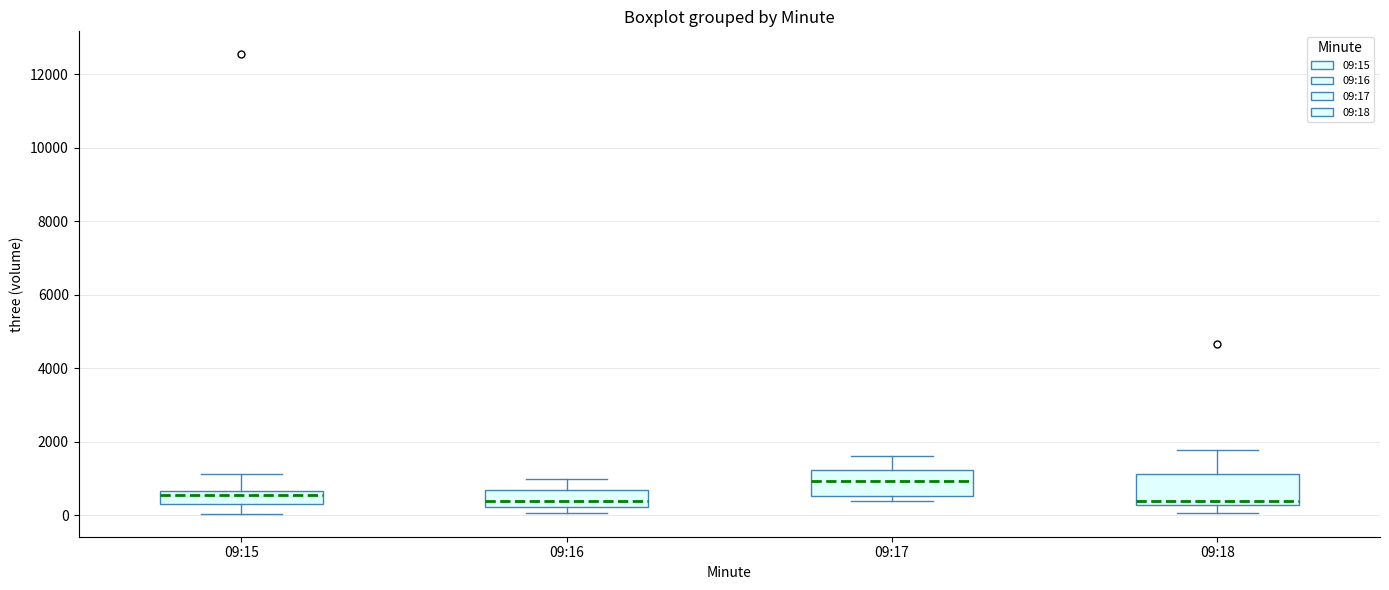

Reading left to right, transcribe this box plot: for each box, give where its median line is, the range the box spans, and where its two whiskers end, as read against the y-axis. The values are not printed on the chart, so give them approximately, as read against the axis.

09:15: median 600 (just below the box's upper edge), box 200 to 600, whiskers 0 to 1200
09:16: median 400, box 200 to 600, whiskers 0 to 1000
09:17: median 1000, box 600 to 1200, whiskers 400 to 1600
09:18: median 400, box 200 to 1200, whiskers 0 to 1800